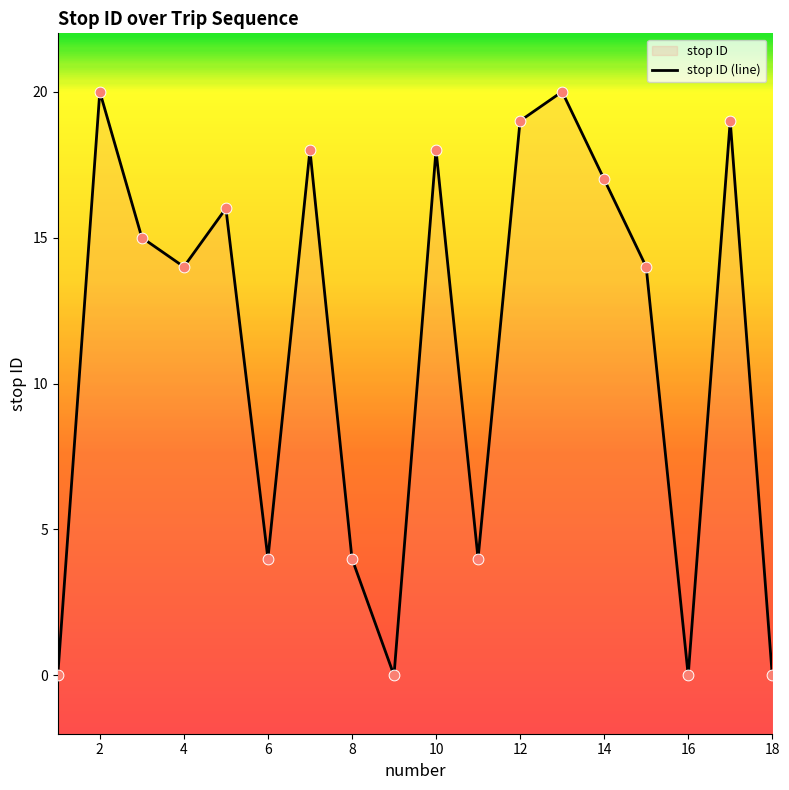

Which has a higher value, 10 or 14?

10